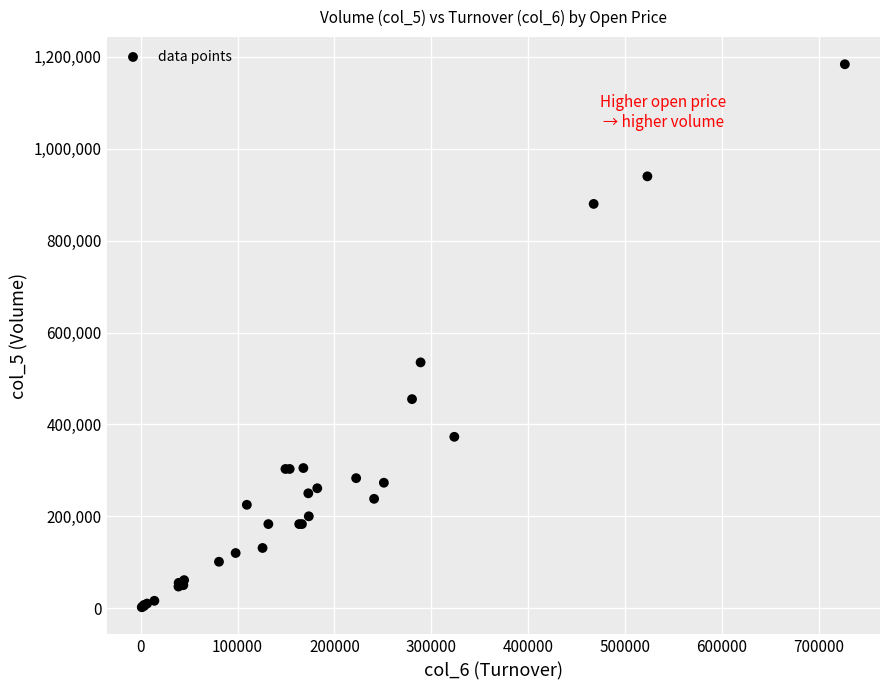

What Y value in the scatter plot is closest to 593000?

535000